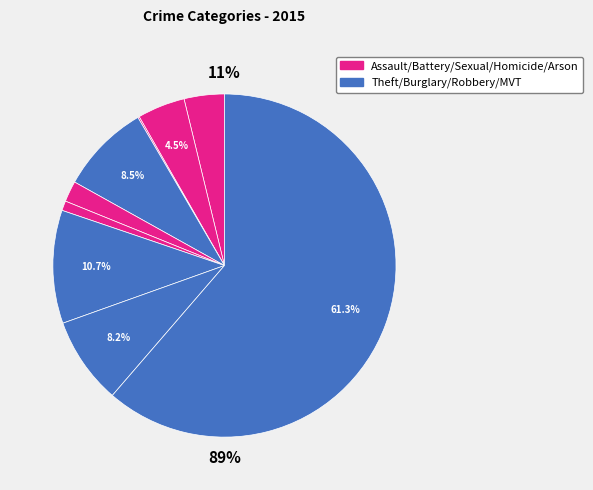

What is the majority slice?

Theft